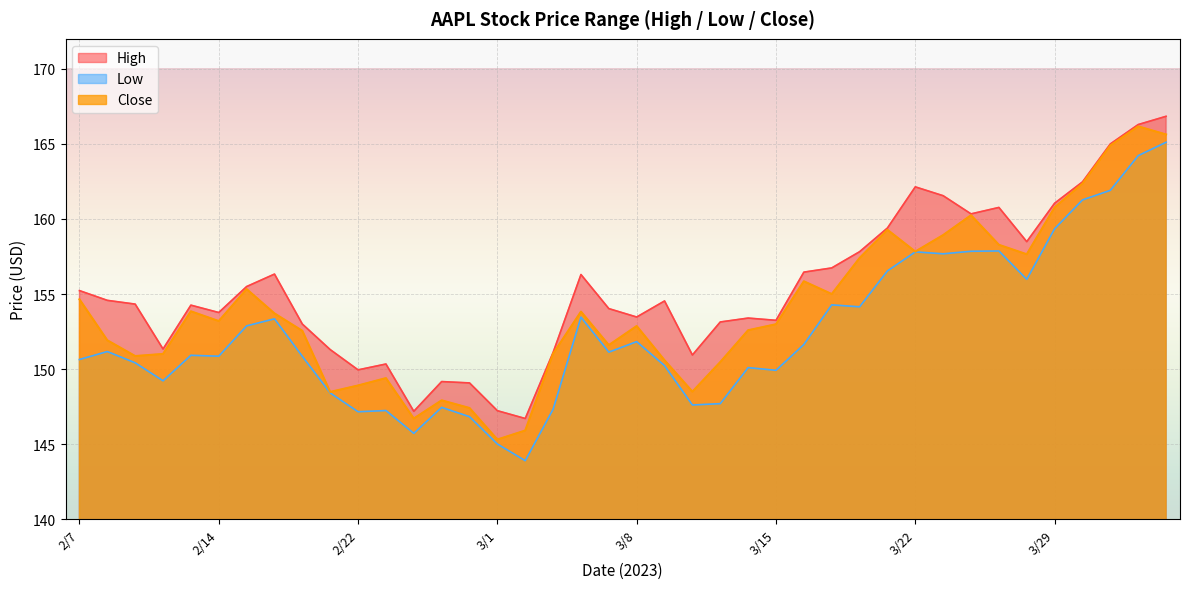

In Low, how many points are lower than both neighbors (excluding endpoints)?

11